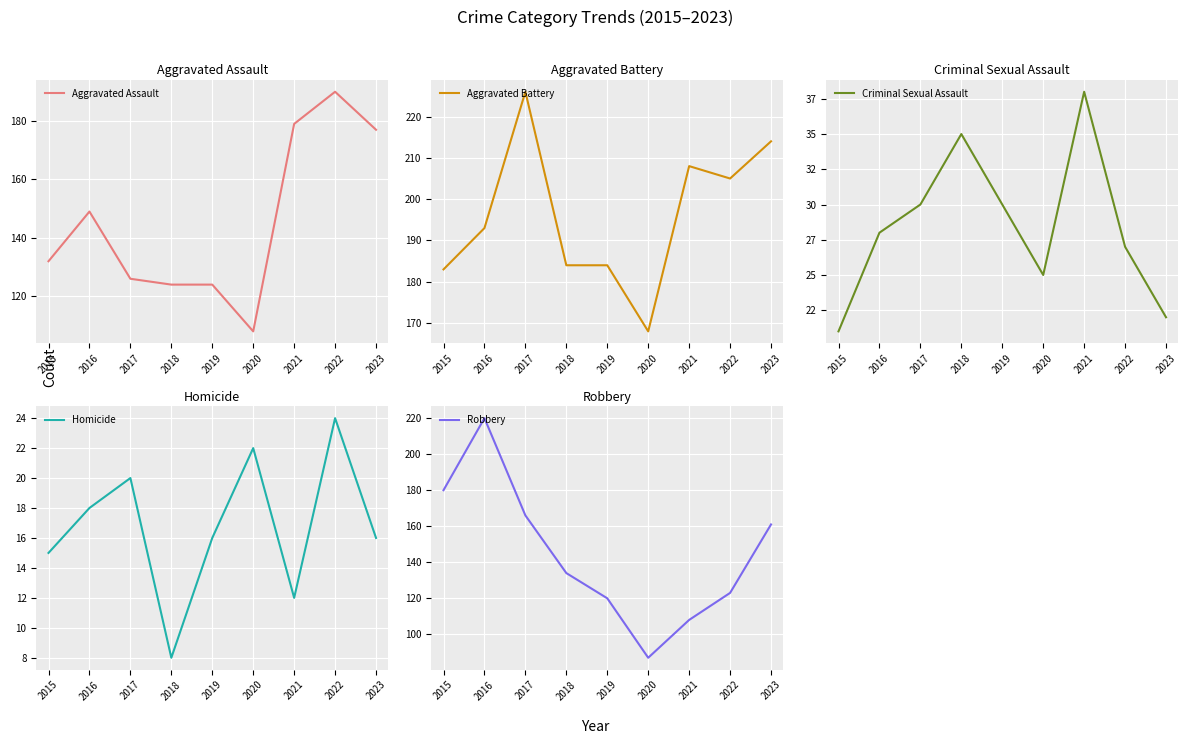

Is this an area chart (filled region under the line)?

No